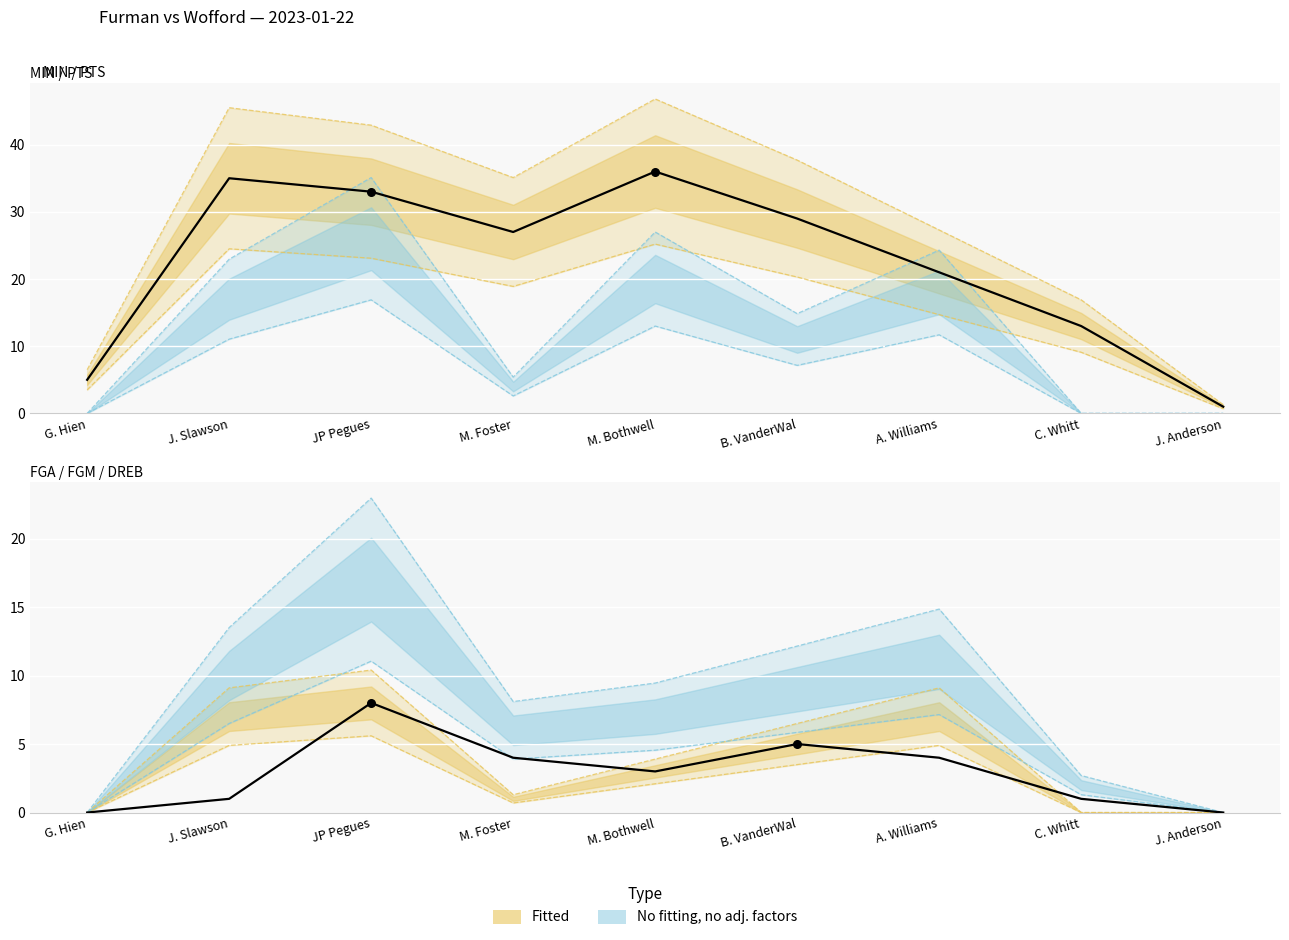

Is the value of DREB (actual) at J. Slawson greater than the value of MIN (actual) at M. Foster?

No